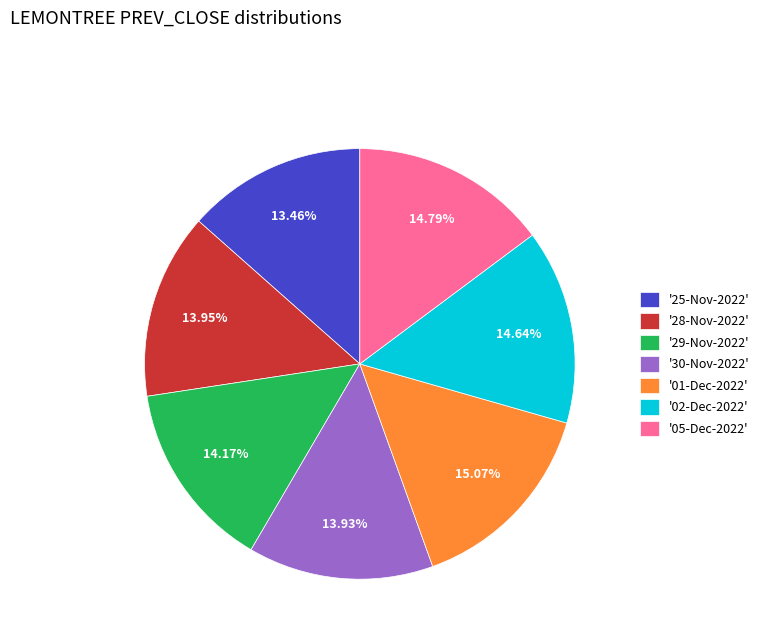

Which has a higher value, '29-Nov-2022' or '05-Dec-2022'?

'05-Dec-2022'